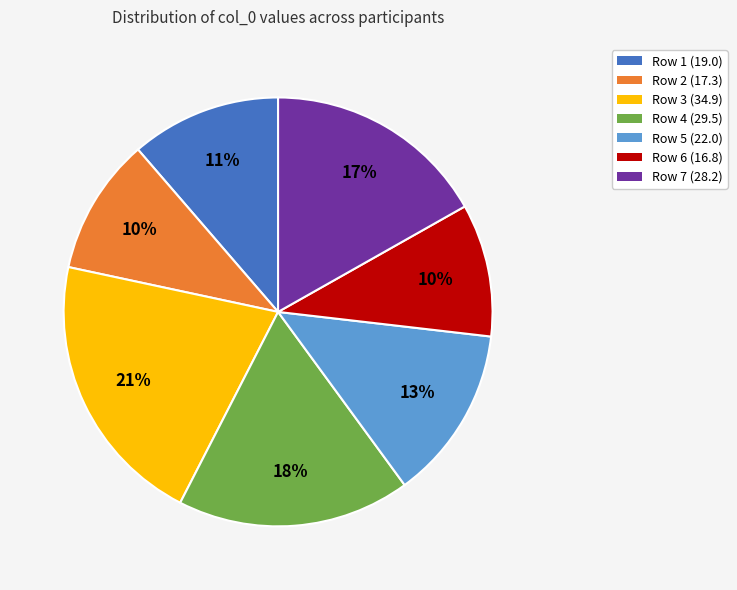

To the nearest percent, what is the difference between the largest and smallest slice percentages?

11%